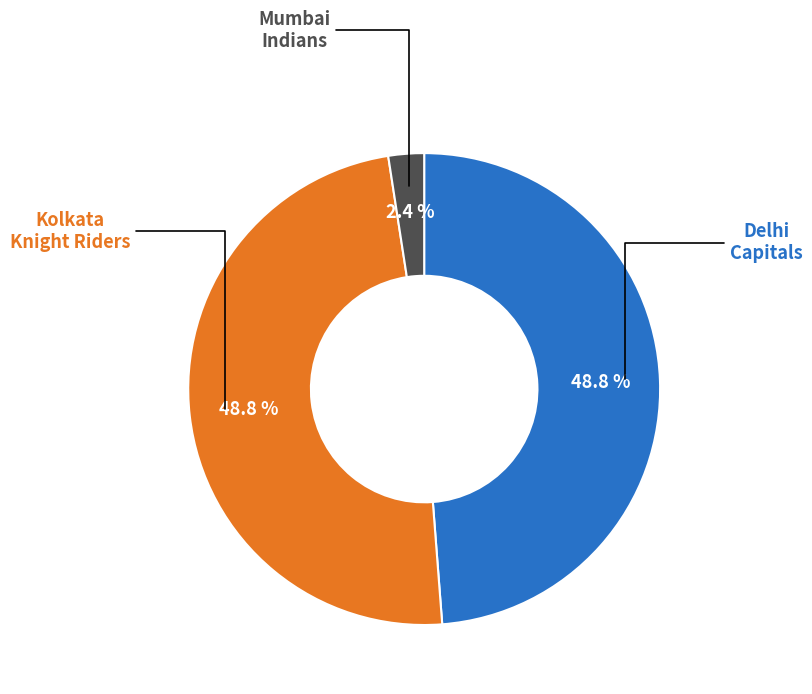

How many slices are in this pie chart?

3